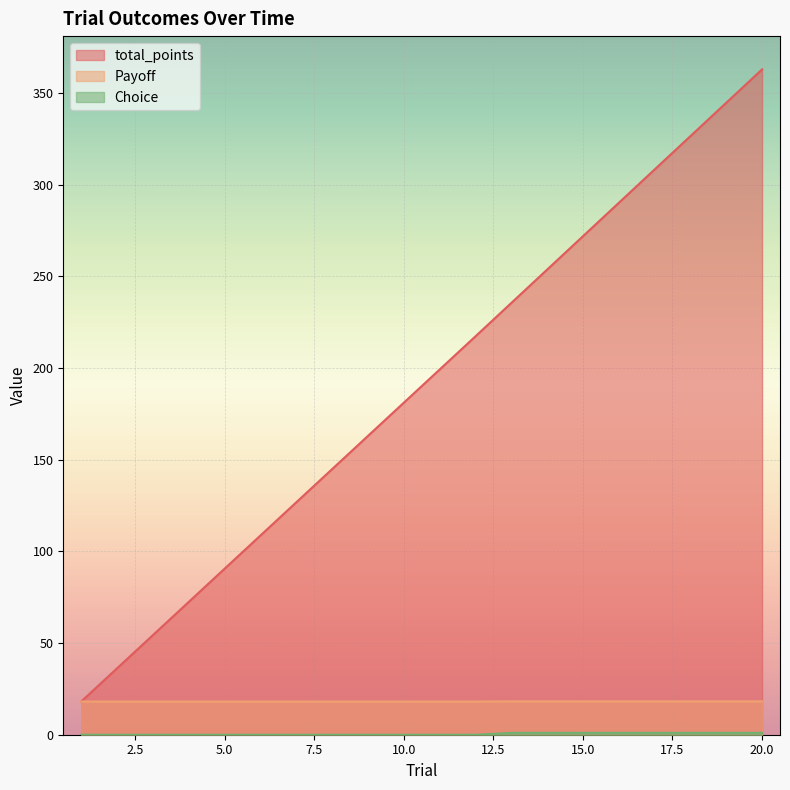

True or false: Payoff and Choice cross at least once.

False